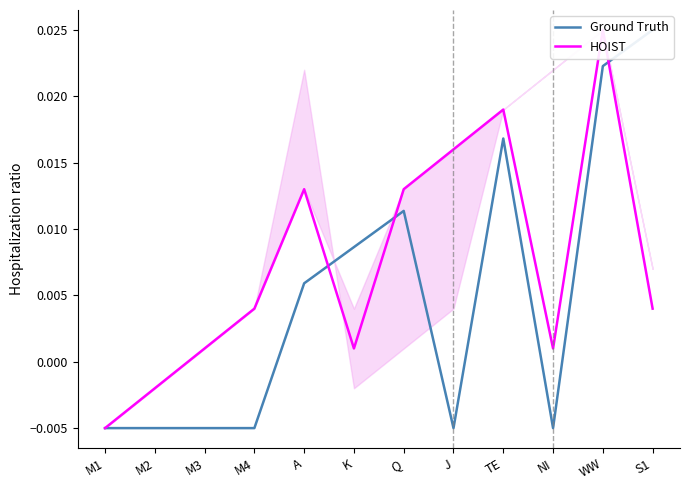

At which category does Ground Truth reach its first local valley?

J